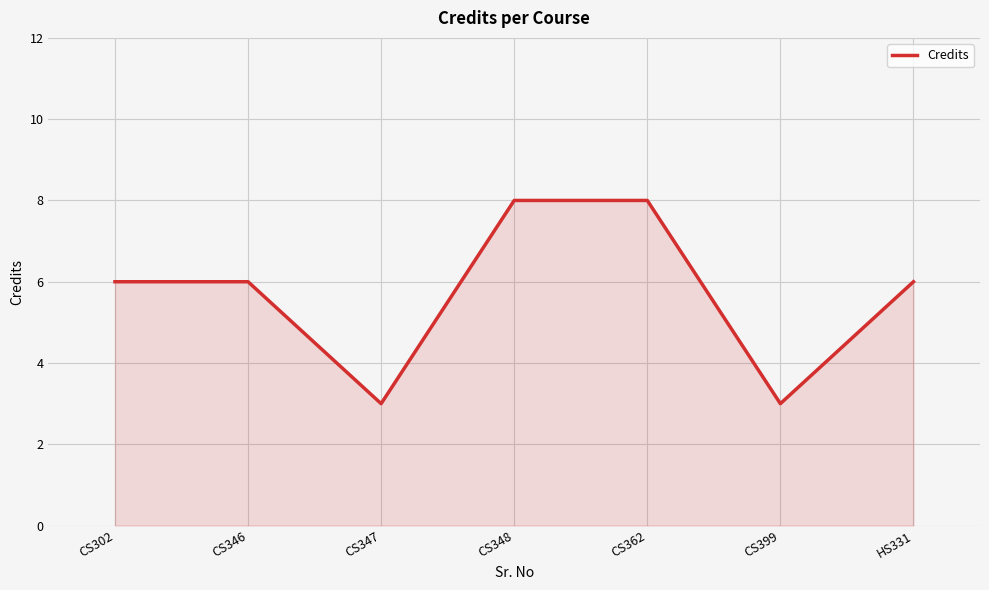

Approximately how many times larger is the value at HS331 compared to CS302?

1.0